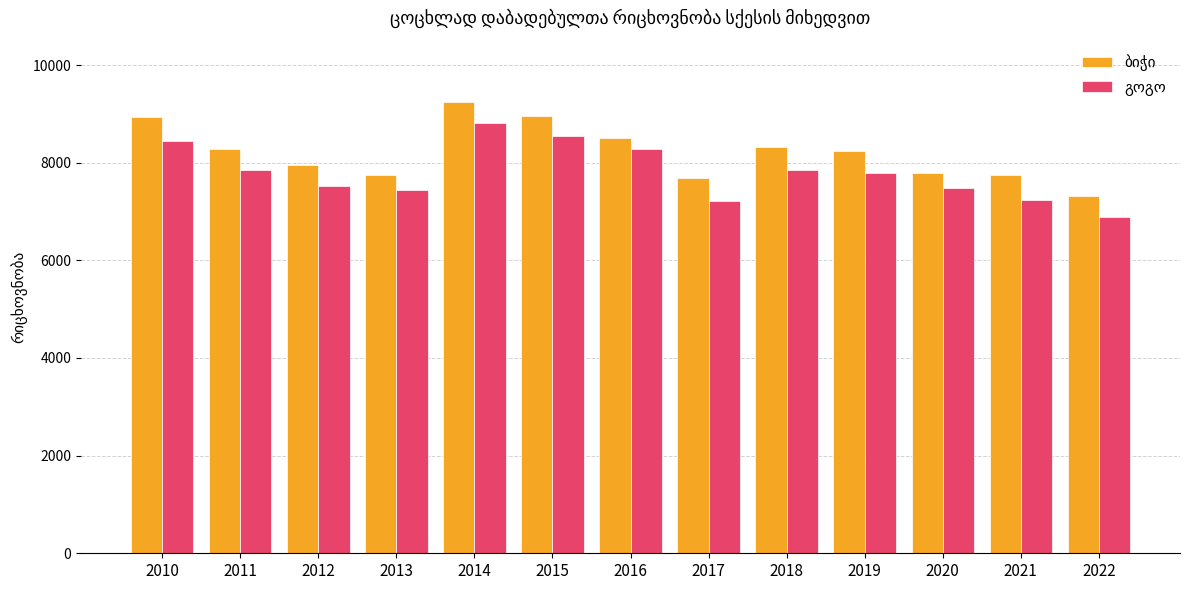

At how many categories does at least one series exceed 6996?

13